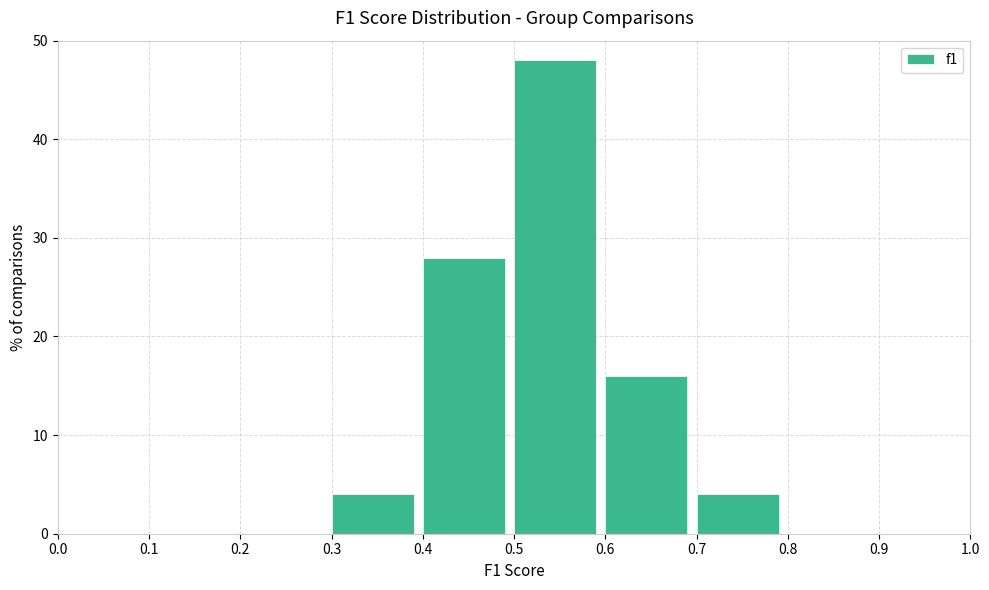

Which range on the x-axis has the tallest bar?

0.5 to 0.6